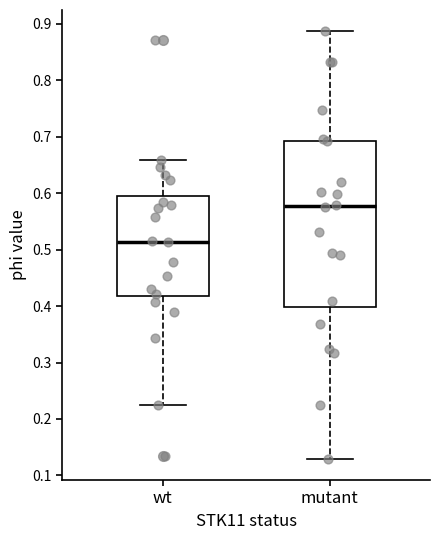

Reading left to right, read every box against the y-axis: the position of its median line, the range the box covers, and the ends of its whiskers. The values are not printed on the chart, so give them approximately, as read against the axis.

wt: median 0.51, box 0.42 to 0.59, whiskers 0.22 to 0.66
mutant: median 0.58, box 0.40 to 0.69, whiskers 0.13 to 0.89